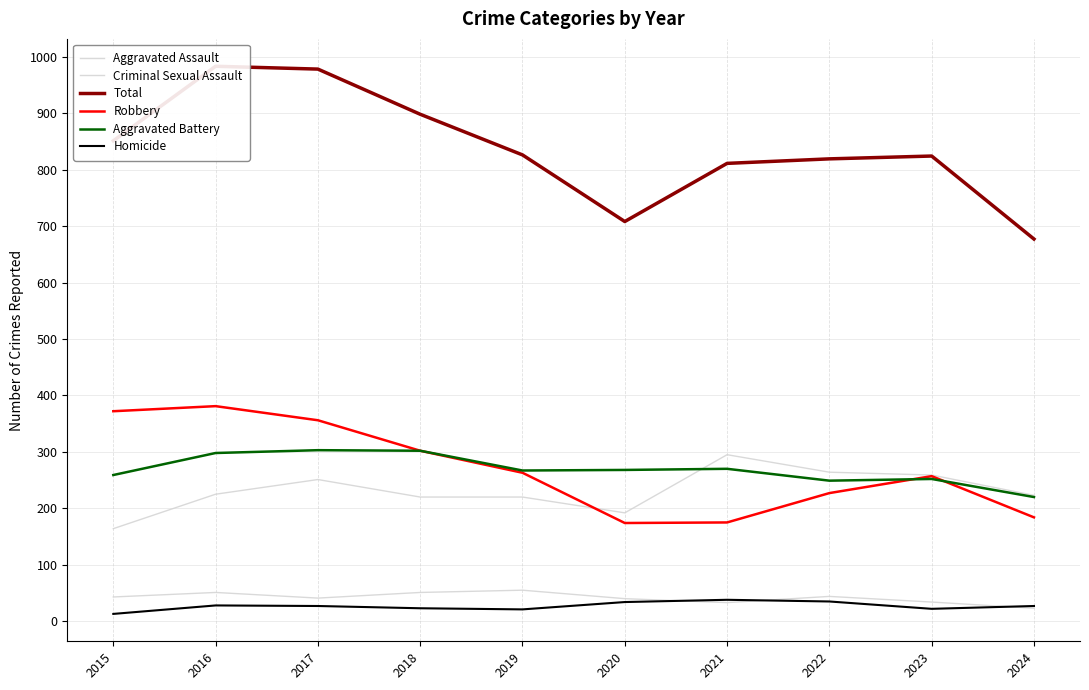

True or false: Criminal Sexual Assault and Aggravated Assault cross at least once.

False